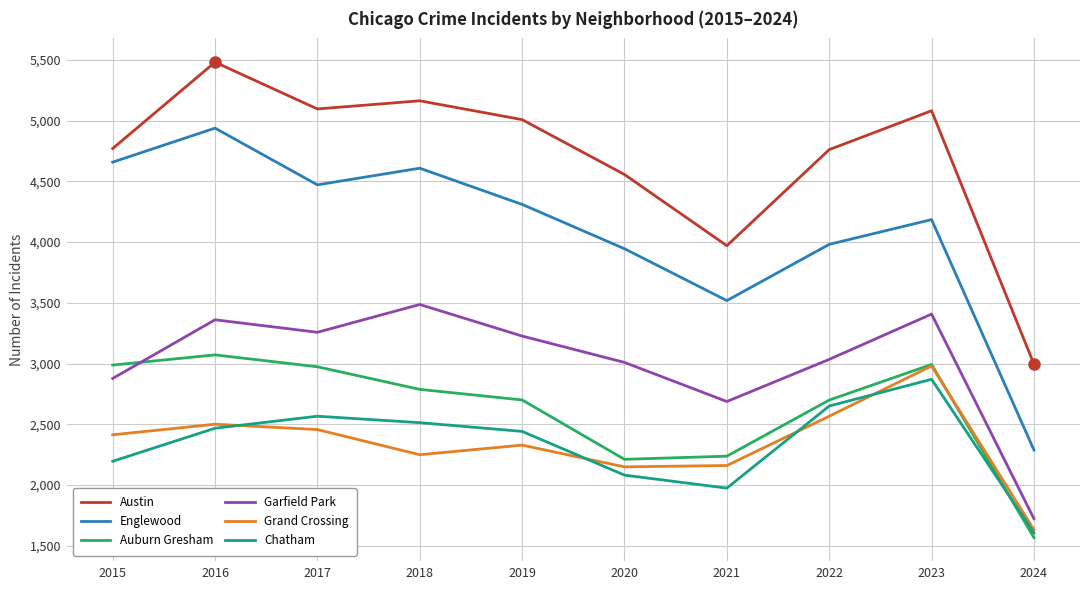

What is the total value across all series at 2018?

20806